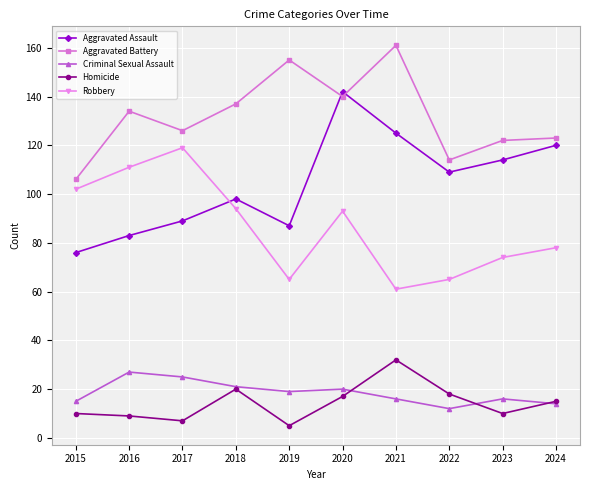

True or false: Homicide and Robbery intersect in this chart.

False